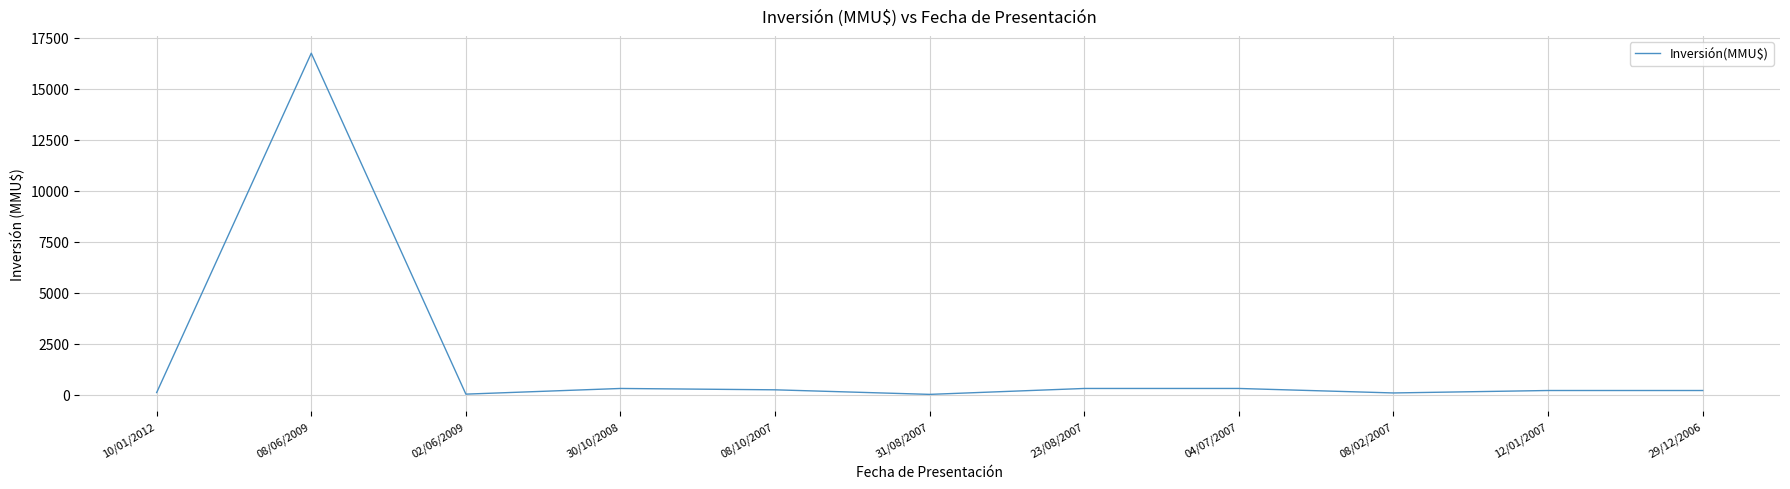

True or false: the data shows 10 at 31/08/2007.

True